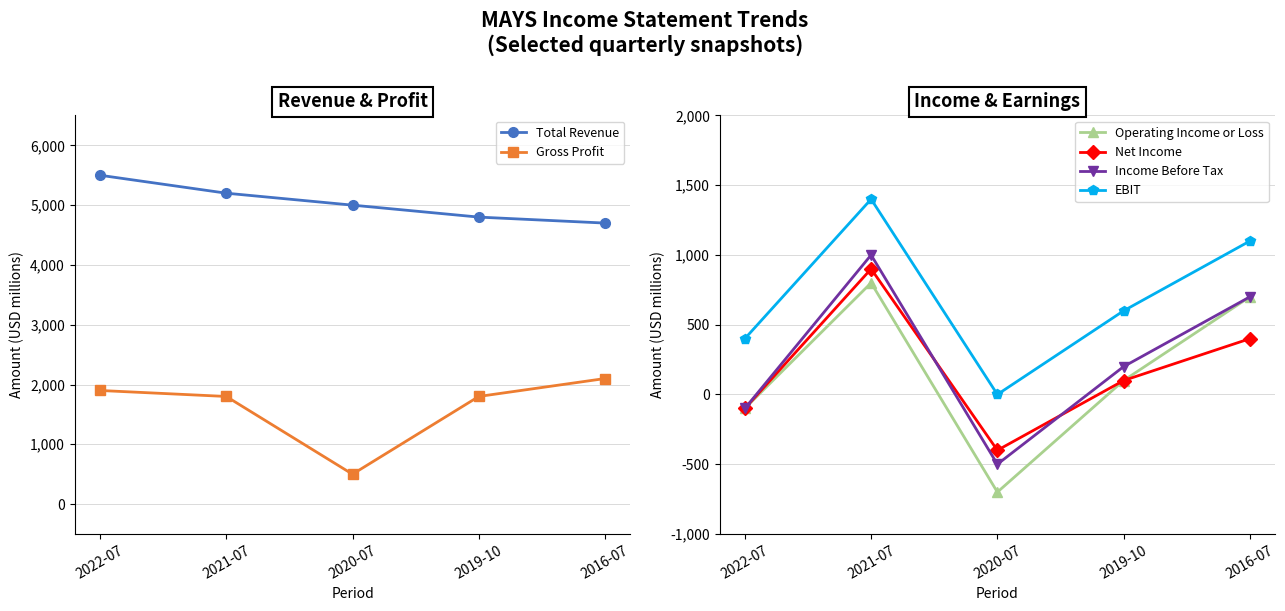

What is the label of the 3rd point from the left?

2020-07